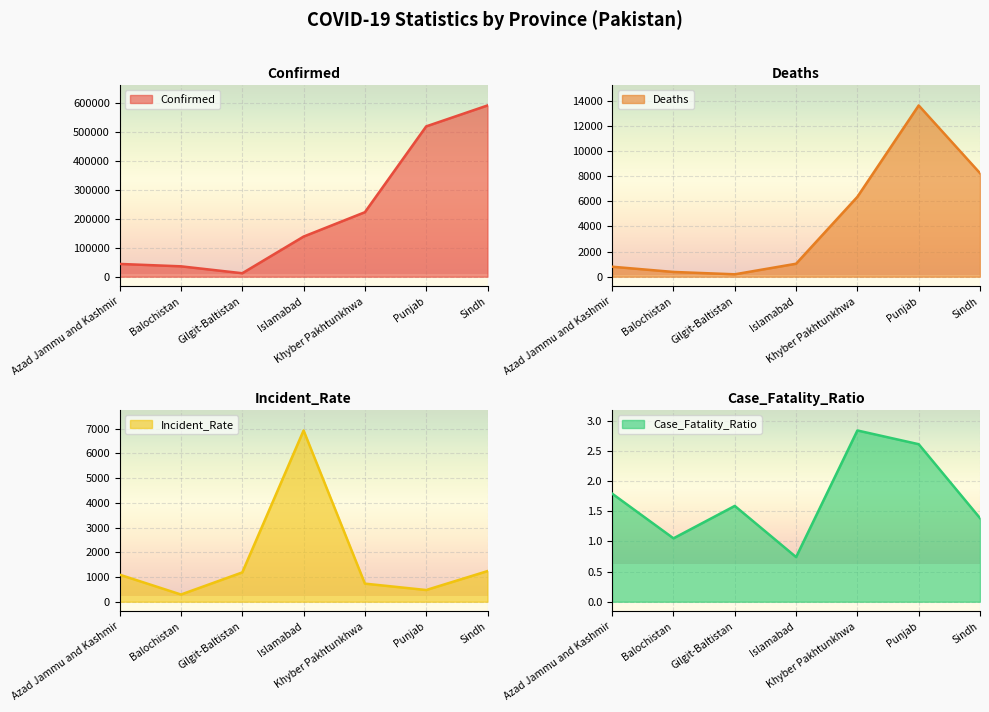

What is the smallest value displayed?

0.7